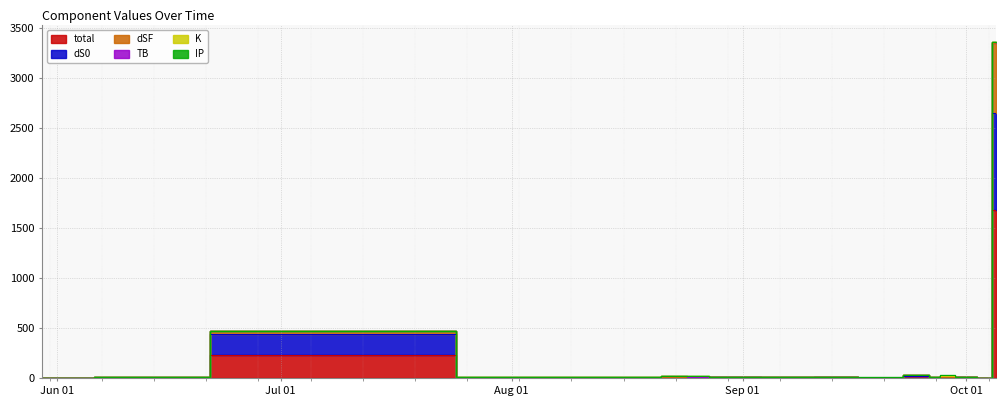

Between 2022-09-13 and 2022-08-26, which is larger?

2022-08-26